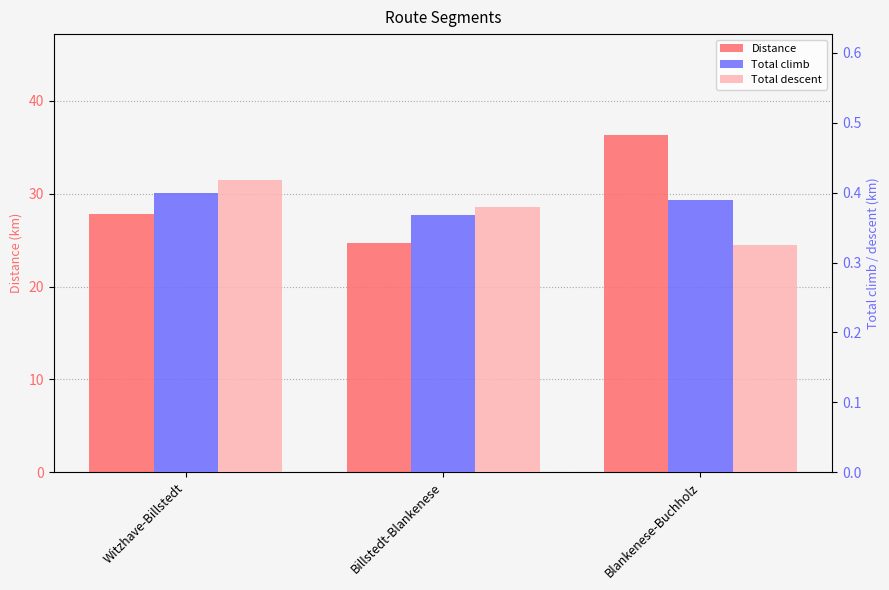

Reading left to right, list all the values displayed in this chart.

Distance: 27.8	24.7	36.3
Total climb: 0.4	0.4	0.4
Total descent: 0.4	0.4	0.3